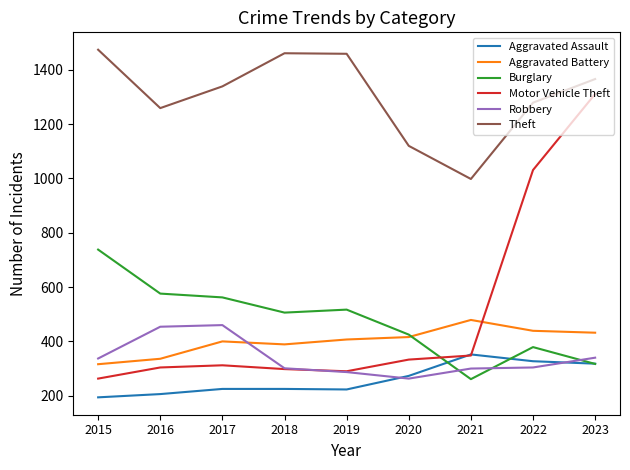

What is the total value across all series at 2021?

2738